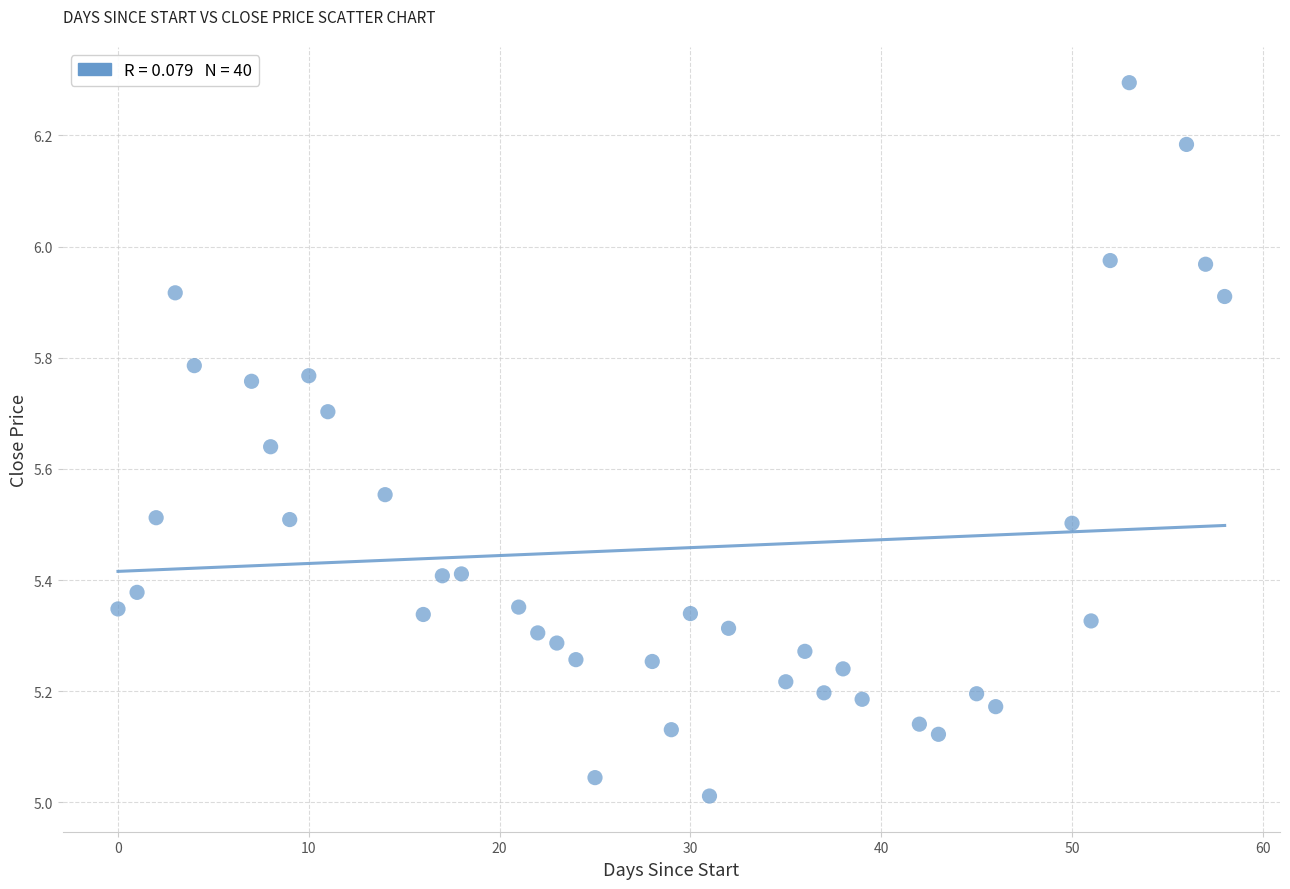

What is the range of Y values (max minus min)?

1.3